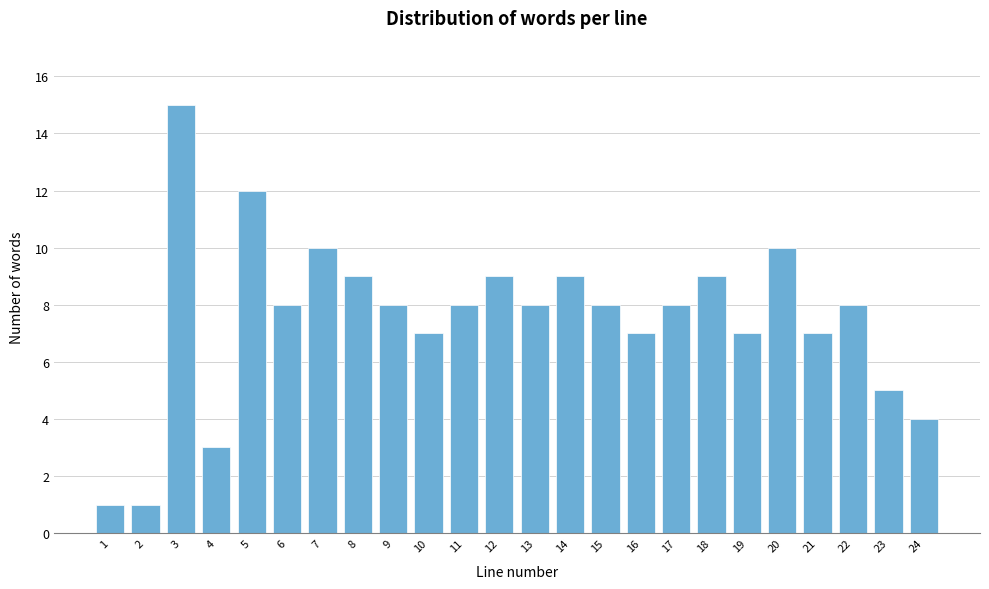

Reading left to right, extract all data points from this chart.

1=1	2=1	3=15	4=3	5=12	6=8	7=10	8=9	9=8	10=7	11=8	12=9	13=8	14=9	15=8	16=7	17=8	18=9	19=7	20=10	21=7	22=8	23=5	24=4